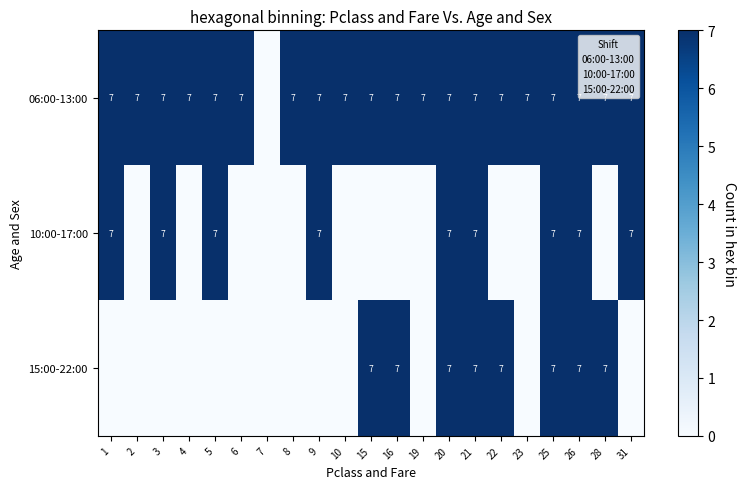

Which series has the widest spread of values?

06:00-13:00